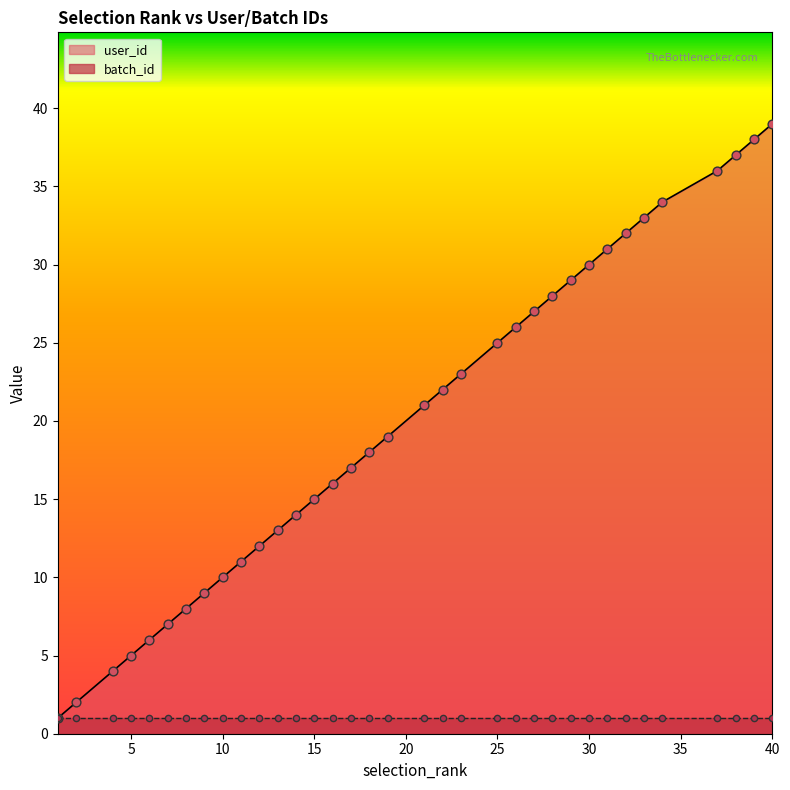

What is the change in value from 10 to 30?

+20